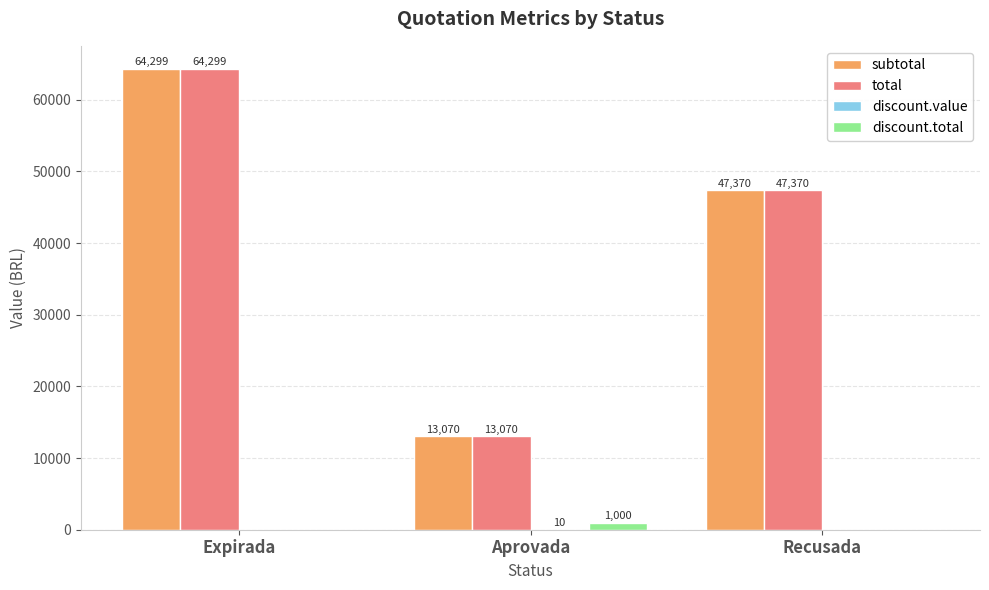

At which category is the sum across all series the highest?

Expirada